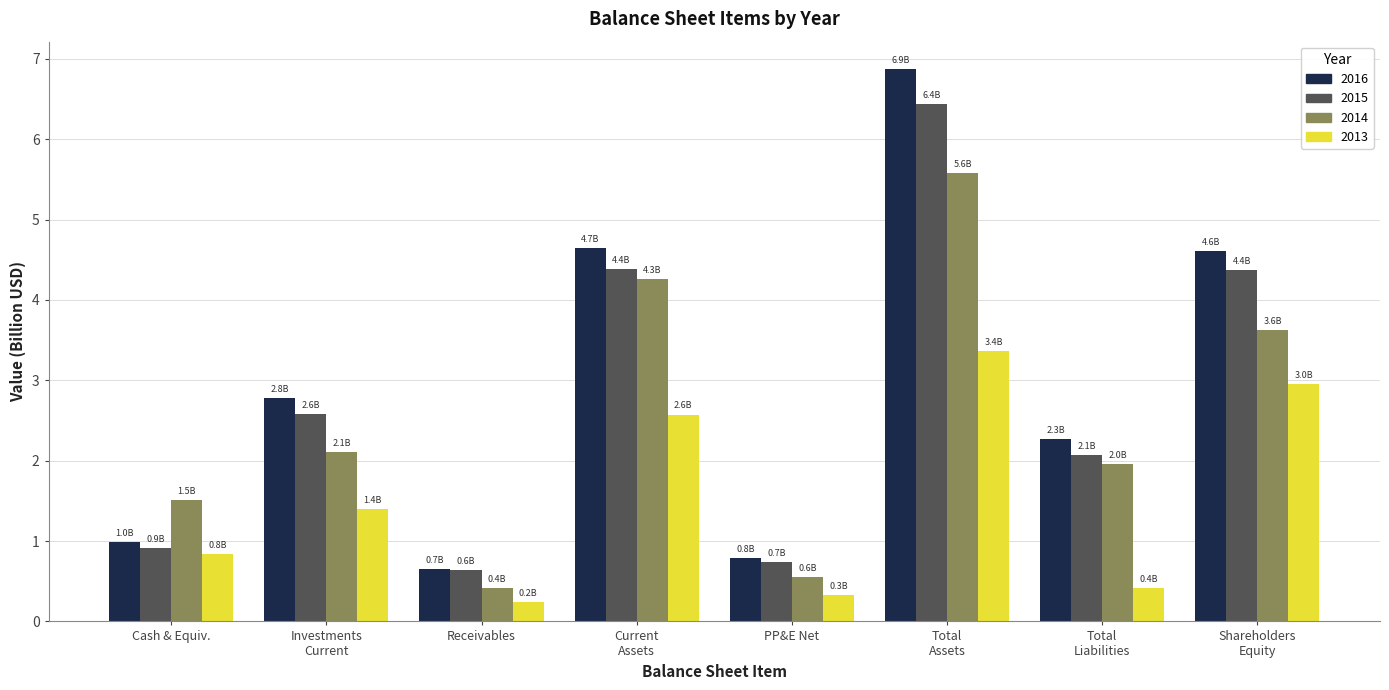

Which category has the lowest value in the 2013 series?

Receivables